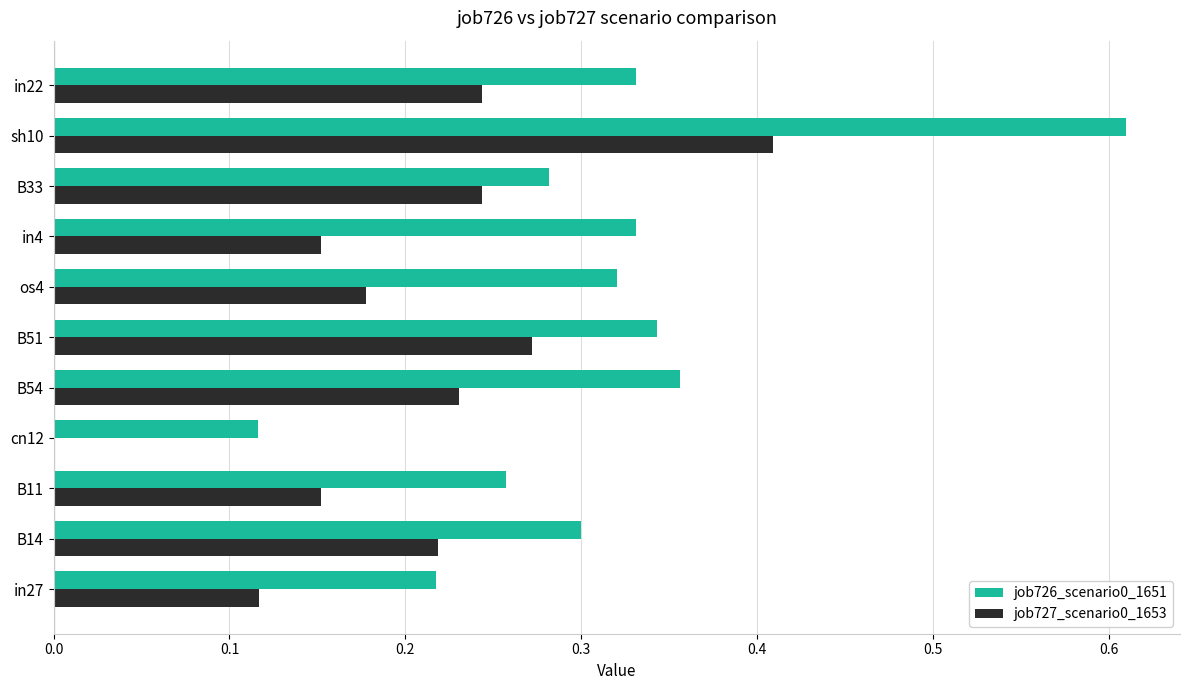

Is the value of job726_scenario0_1651 at os4 greater than the value of job727_scenario0_1653 at in27?

Yes